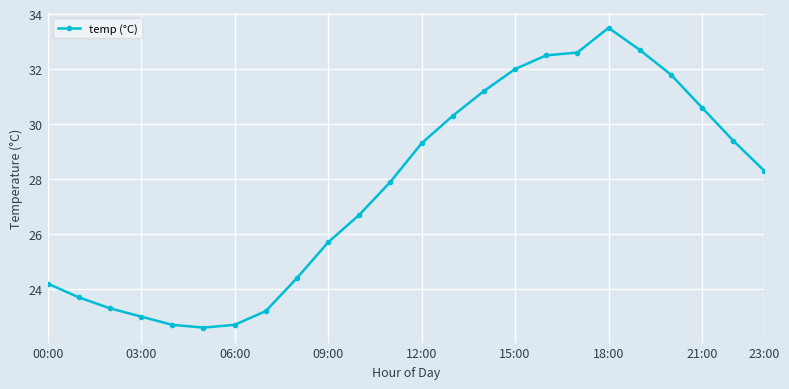

What is the sum of all values?

664.3